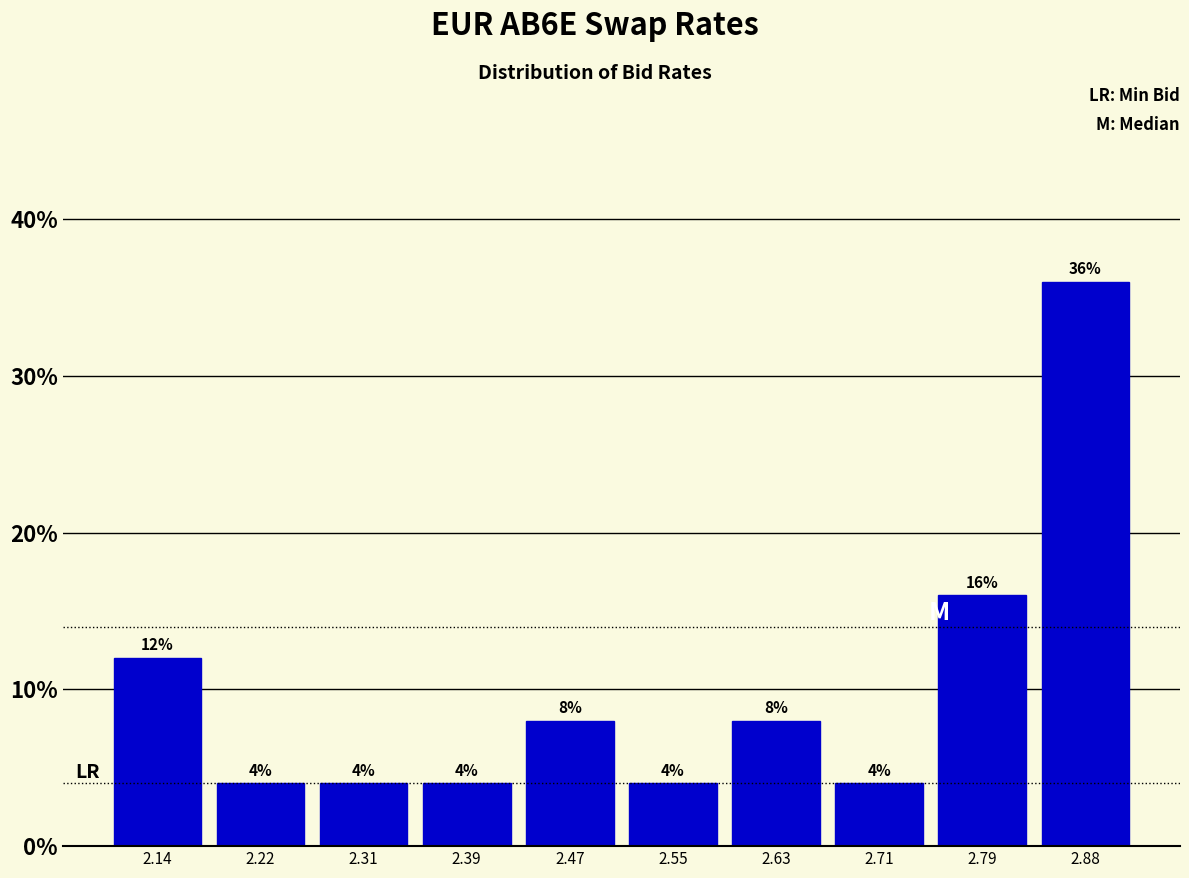

Reading left to right, list every bar in this chart as the range it spans on the x-axis followed by its height. The bar edges are not printed on the chart, so give them approximately, as read against the axis.

2.10 to 2.18: 12
2.18 to 2.26: 4
2.26 to 2.35: 4
2.35 to 2.43: 4
2.43 to 2.51: 8
2.51 to 2.59: 4
2.59 to 2.67: 8
2.67 to 2.75: 4
2.75 to 2.83: 16
2.83 to 2.92: 36